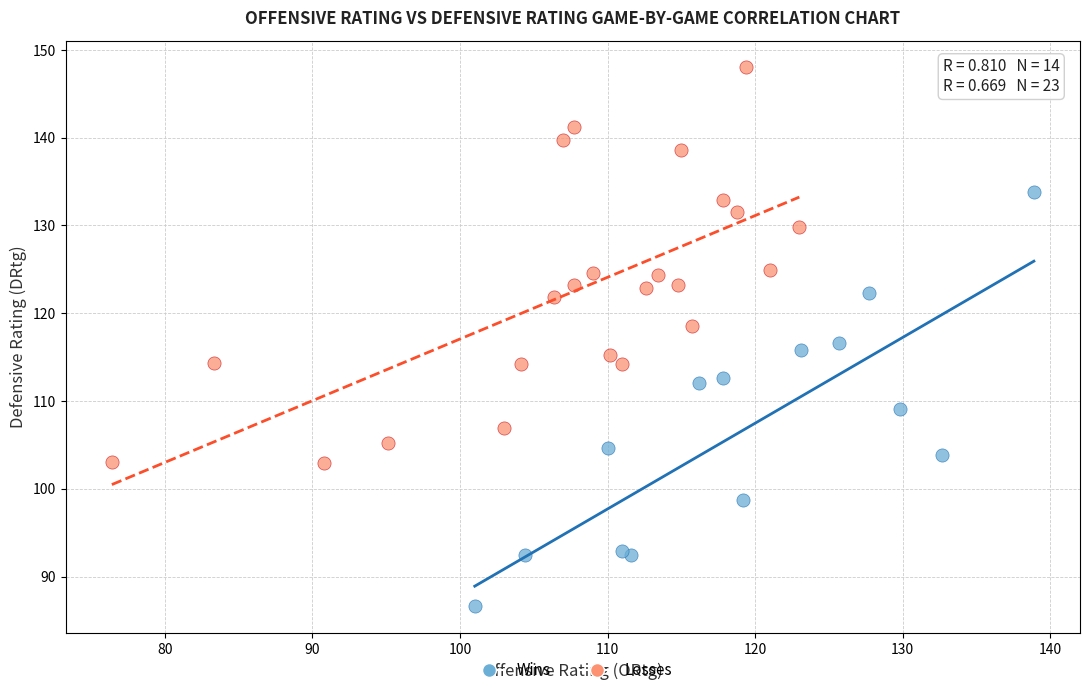

Which series contains the highest Y value?

Losses